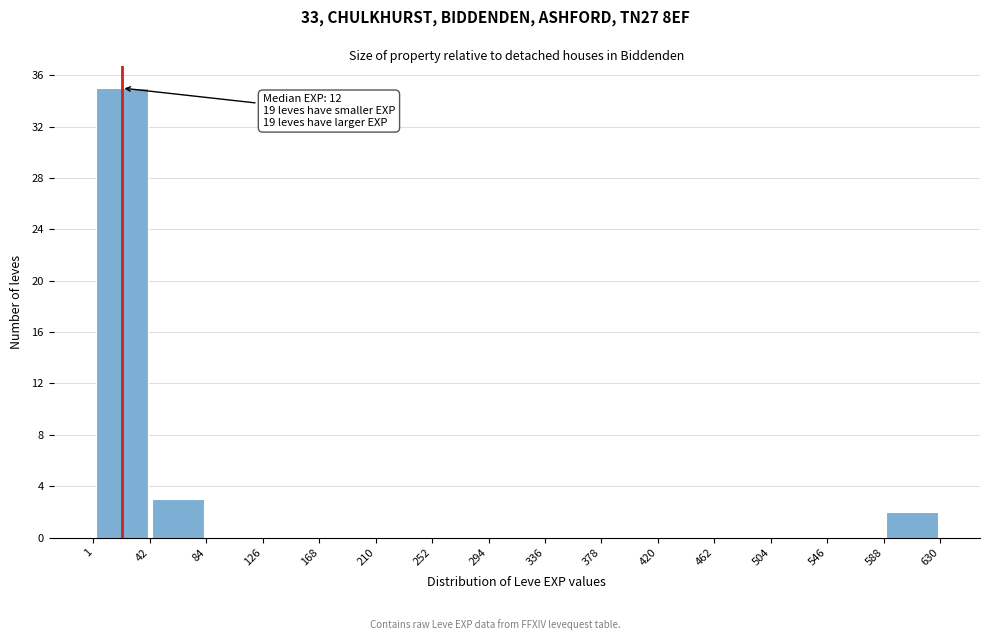

Over which range of the x-axis is the bar tallest?

1 to 42